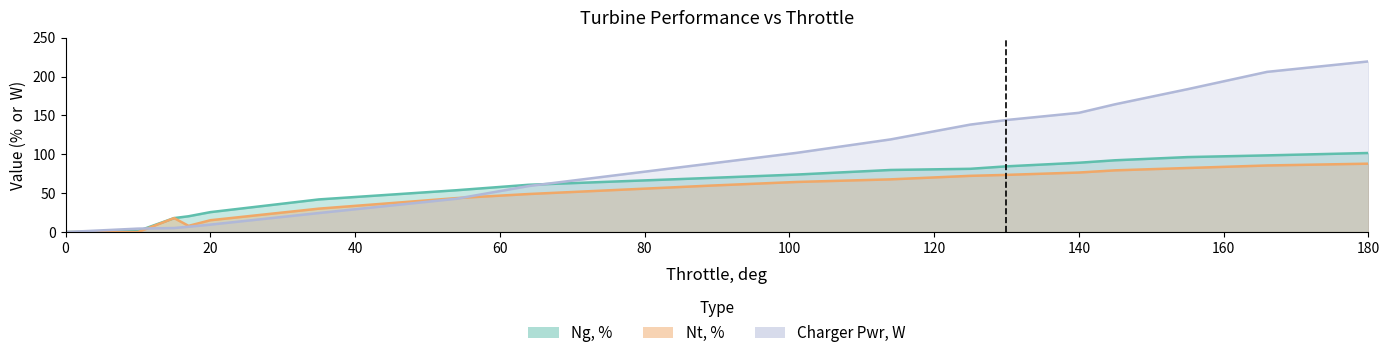

True or false: Ng, % and Nt, % intersect in this chart.

False